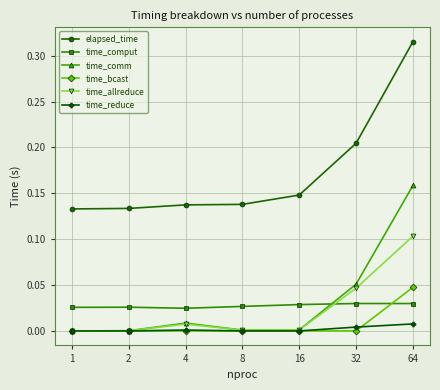

True or false: time_comm has more than 2 interior local peaks.

False